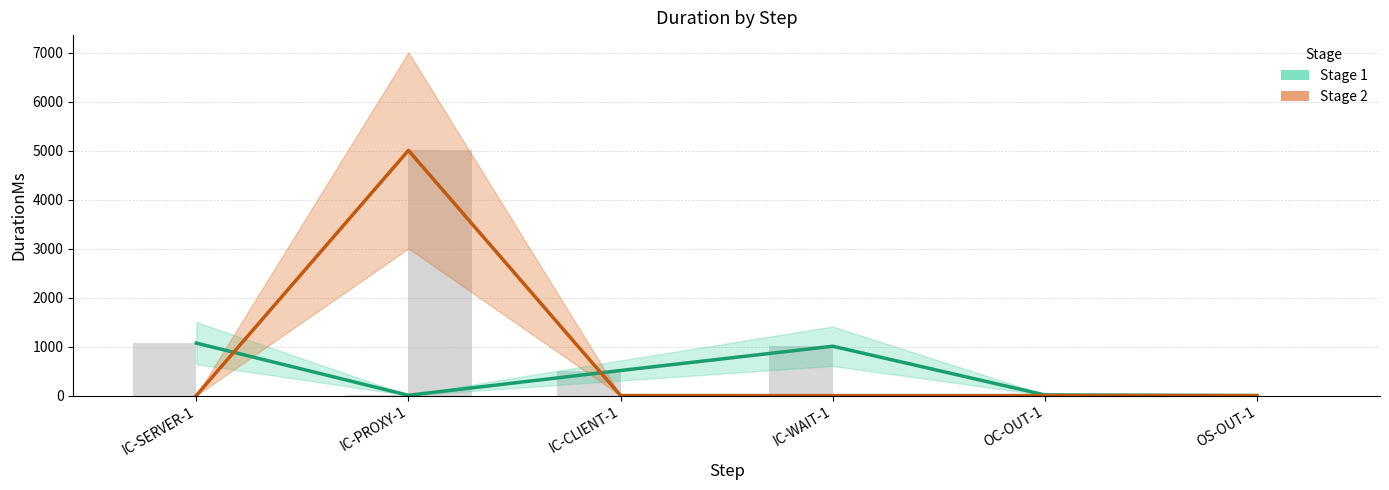

Rank the series by their maximum value, from lowest to highest.

Stage 1, Stage 2